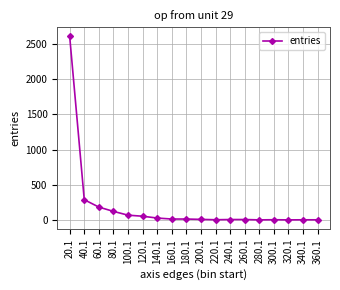

What is the label of the 4th point from the right?

300.1